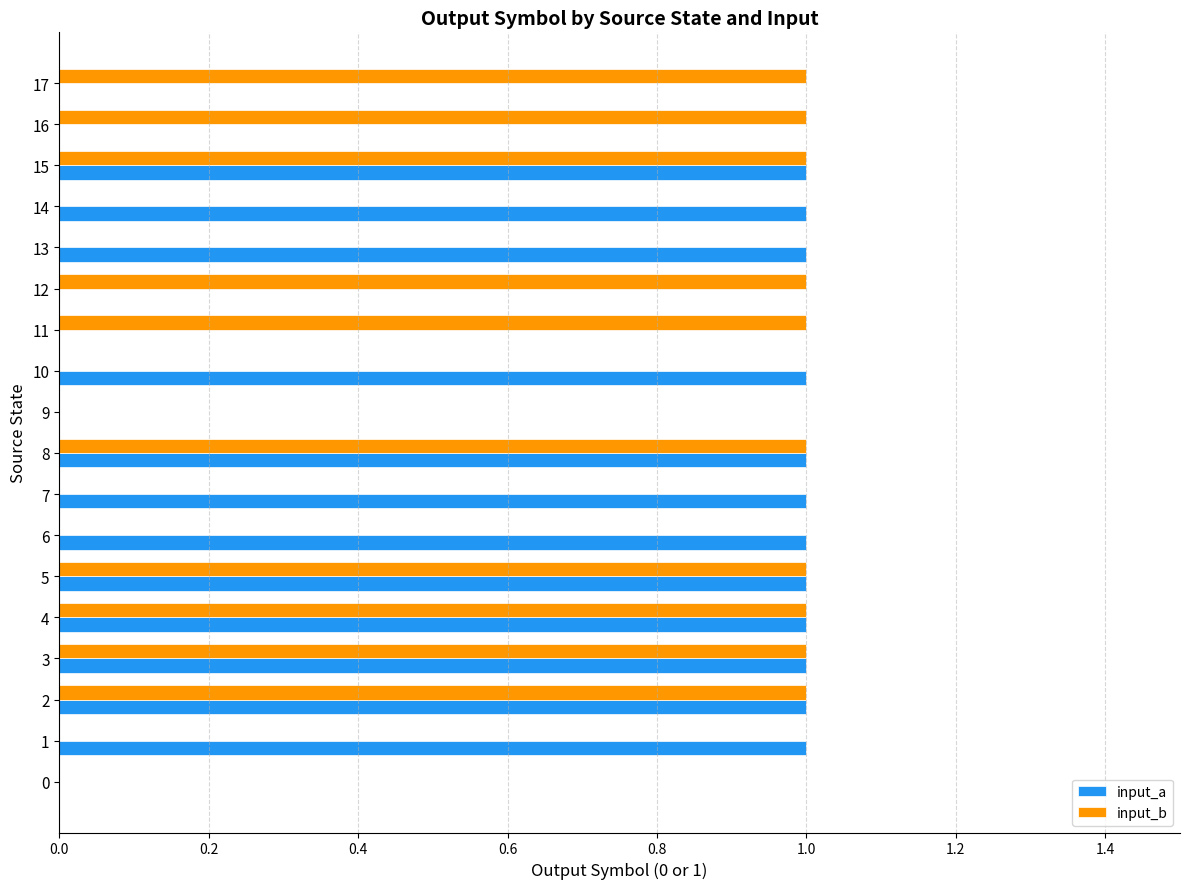

Which series has the largest total across all categories?

input_a